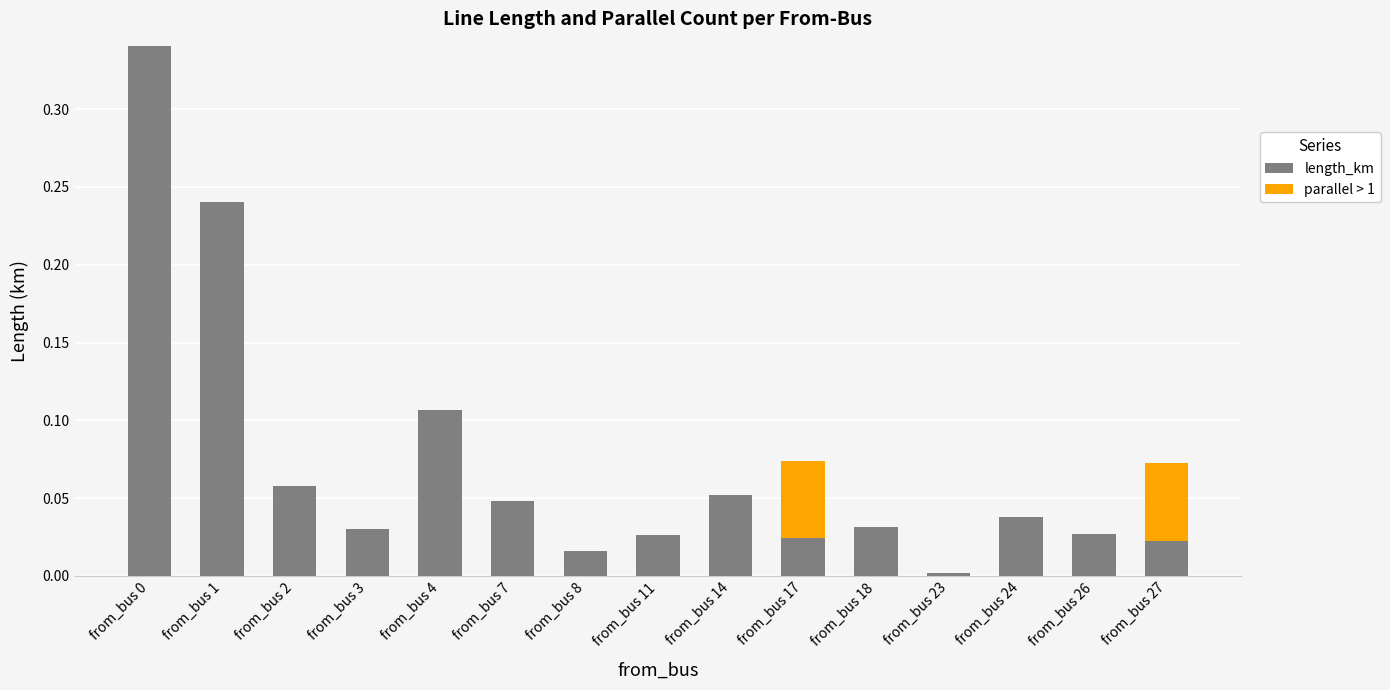

What is the sum of all length_km values?

1.1